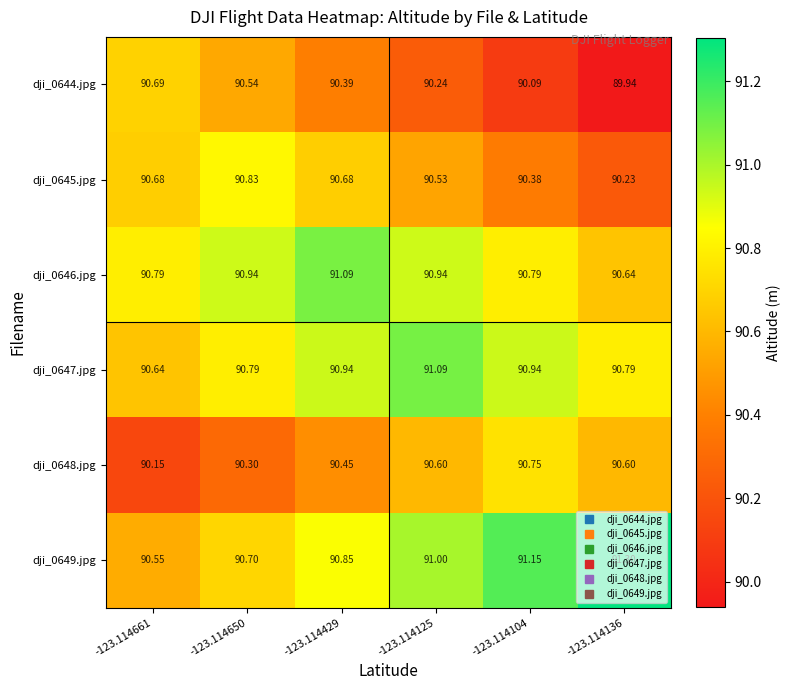

Which series has the largest total across all categories?

dji_0649.jpg